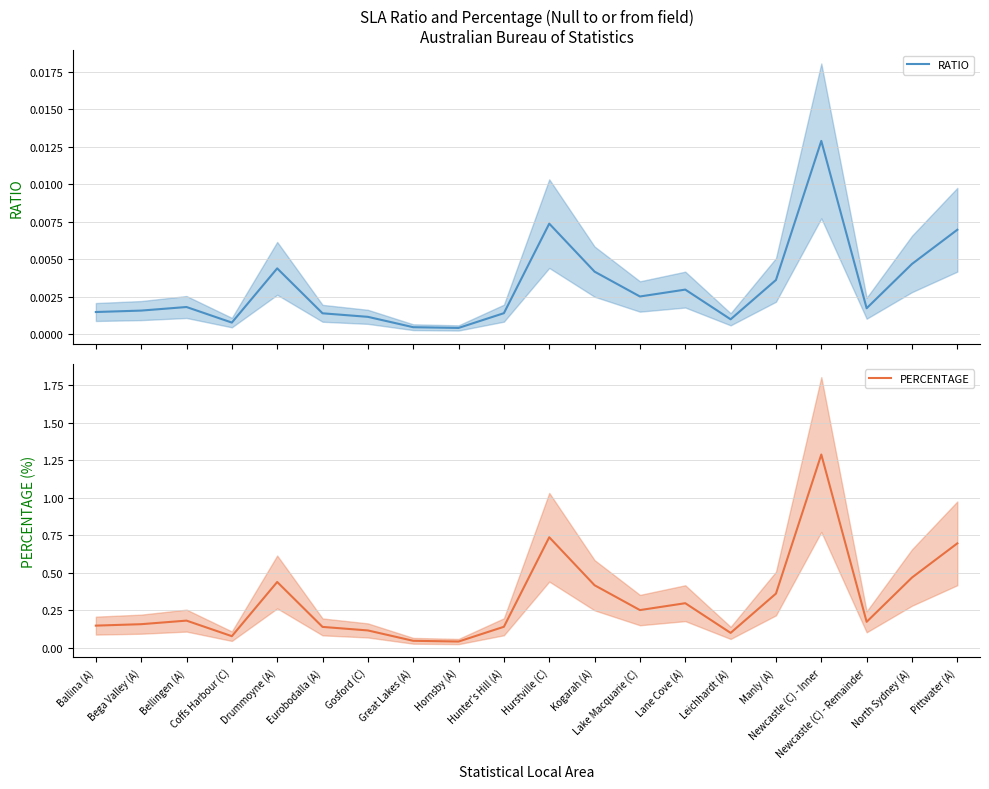

What is the sum of all PERCENTAGE values?

6.3